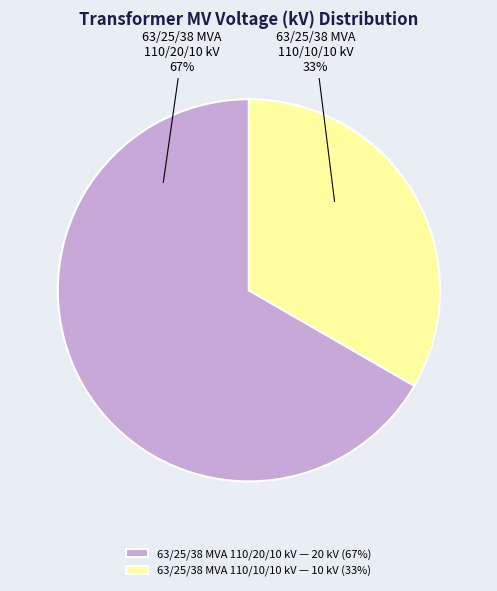

Is it true that 63/25/38 MVA 110/10/10 kV is 45% of the pie?

False